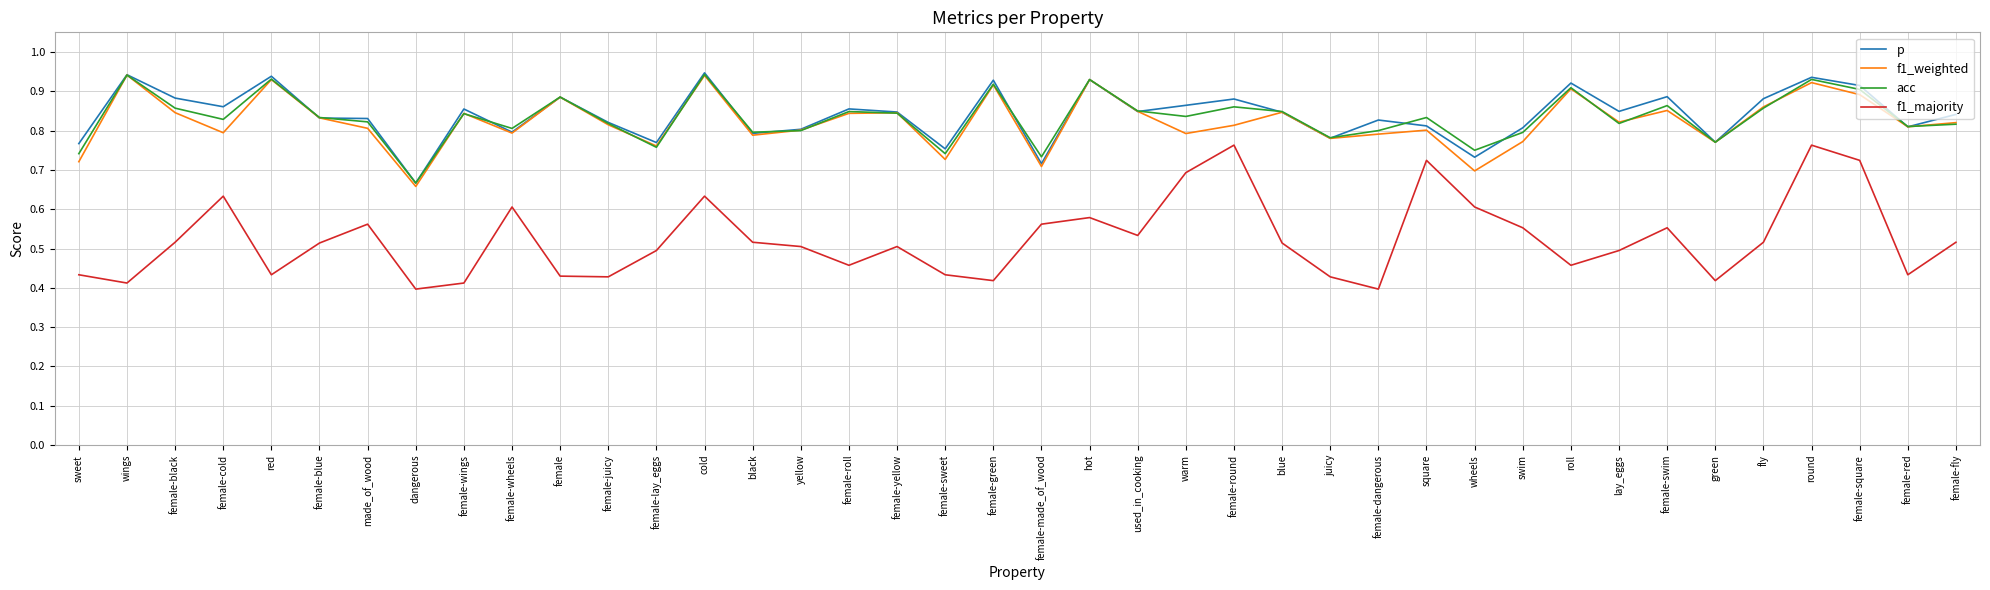

At how many categories does at least one series exceed 0?

40